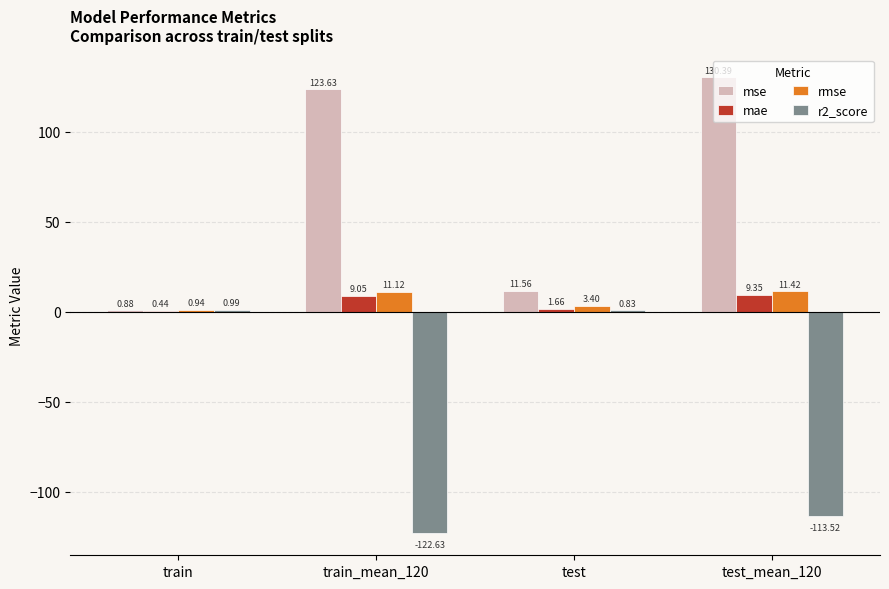

Which series changed the most between train and test?

mse